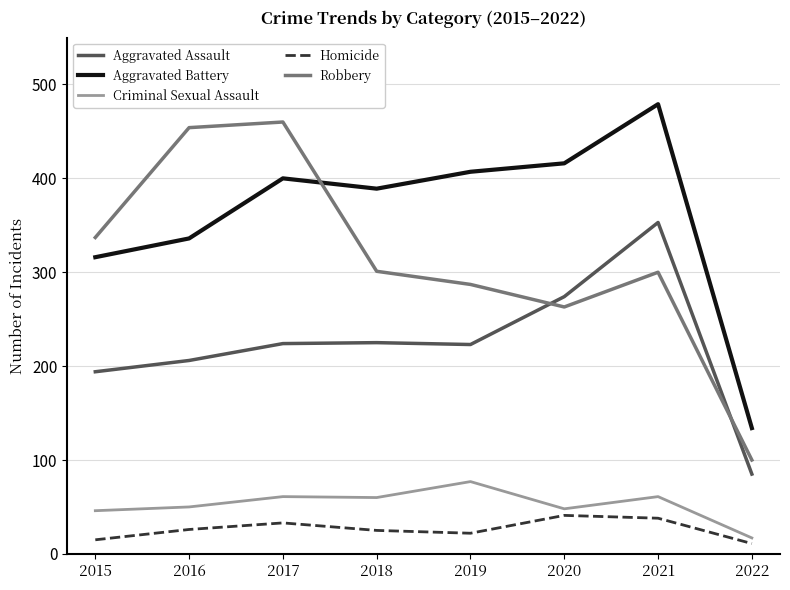

True or false: Aggravated Assault and Criminal Sexual Assault cross at least once.

False